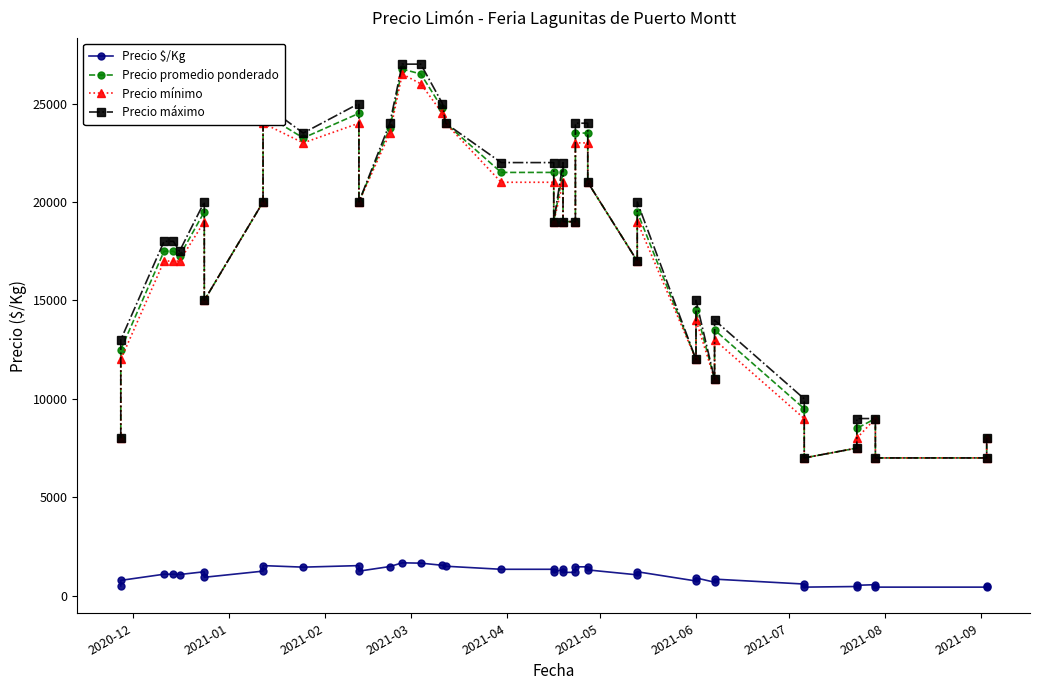

What is the difference between the second highest and minimum values in the Precio máximo series?

20000